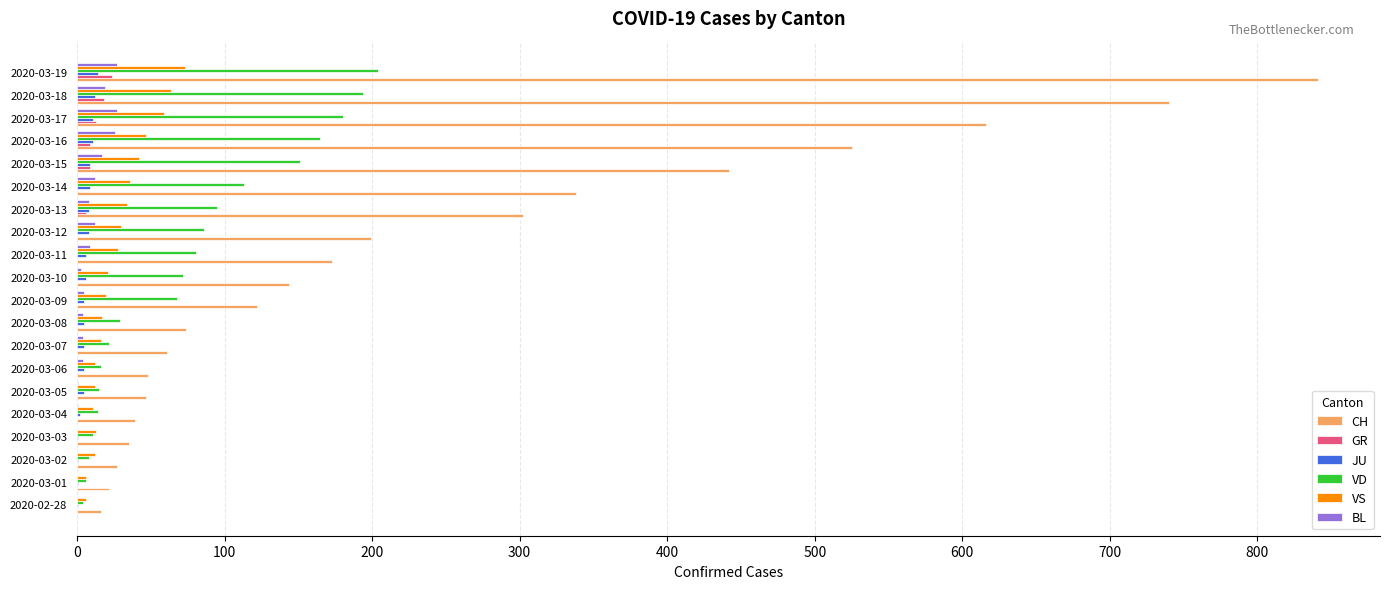

At which category is the sum across all series the highest?

2020-03-19